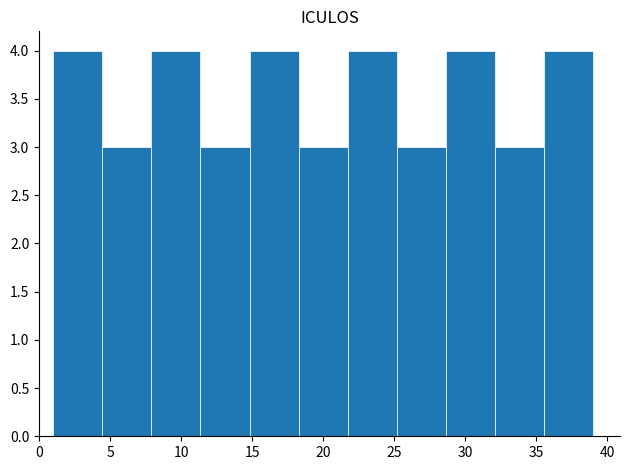

Reading left to right, list every bar in this chart as the range it spans on the x-axis followed by its height. Neither the bar edges nor the heights are printed on the chart, so give them approximately, as read against the axes.

1.0 to 4.5: 4
4.5 to 8.0: 3
8.0 to 11.5: 4
11.5 to 15.0: 3
15.0 to 18.5: 4
18.5 to 21.5: 3
21.5 to 25.0: 4
25.0 to 28.5: 3
28.5 to 32.0: 4
32.0 to 35.5: 3
35.5 to 39.0: 4